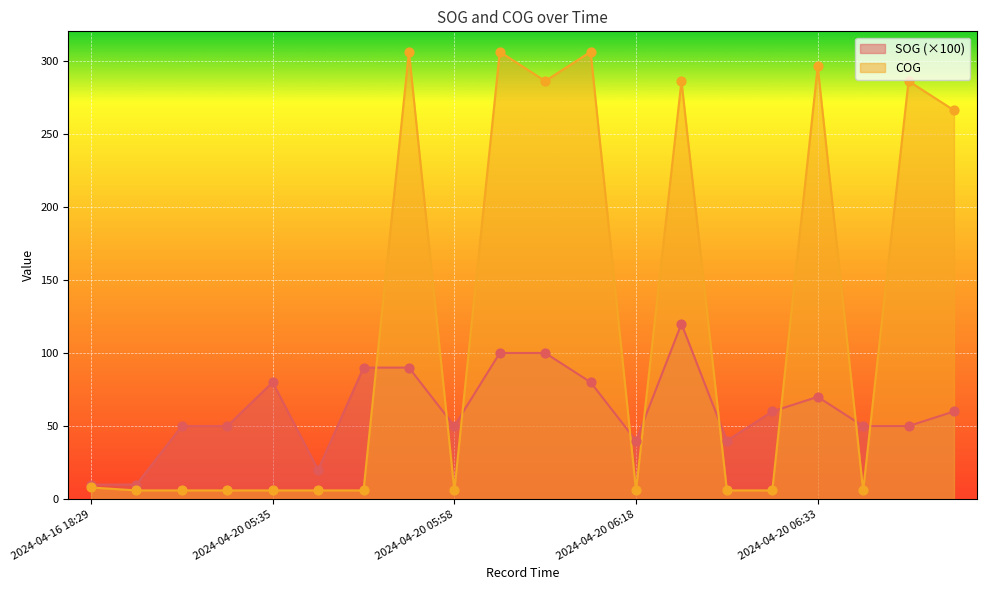

At which category is the sum across all series the highest?

2024-04-20 06:02